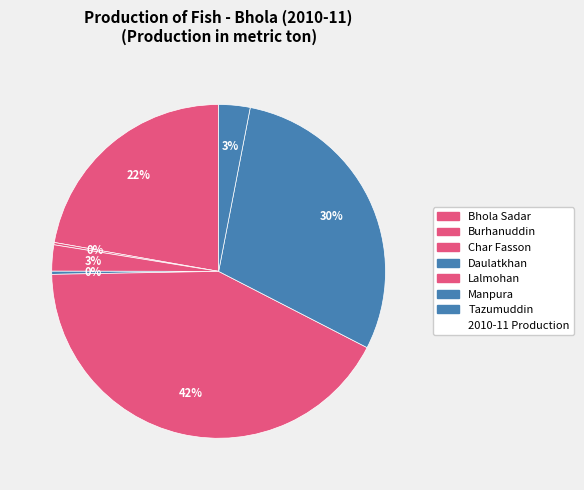

Rank the categories by value from lowest to highest.

Burhanuddin, Daulatkhan, Char Fasson, Tazumuddin, Bhola Sadar, Manpura, Lalmohan